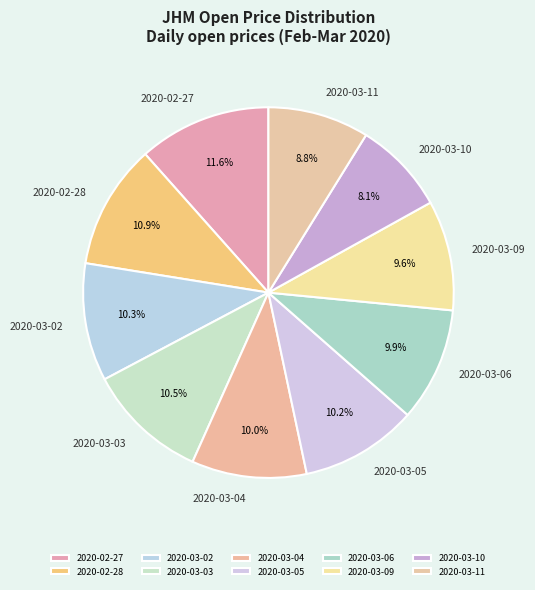

To the nearest percent, what is the difference between the 2020-03-05 and 2020-03-10 slice percentages?

2%